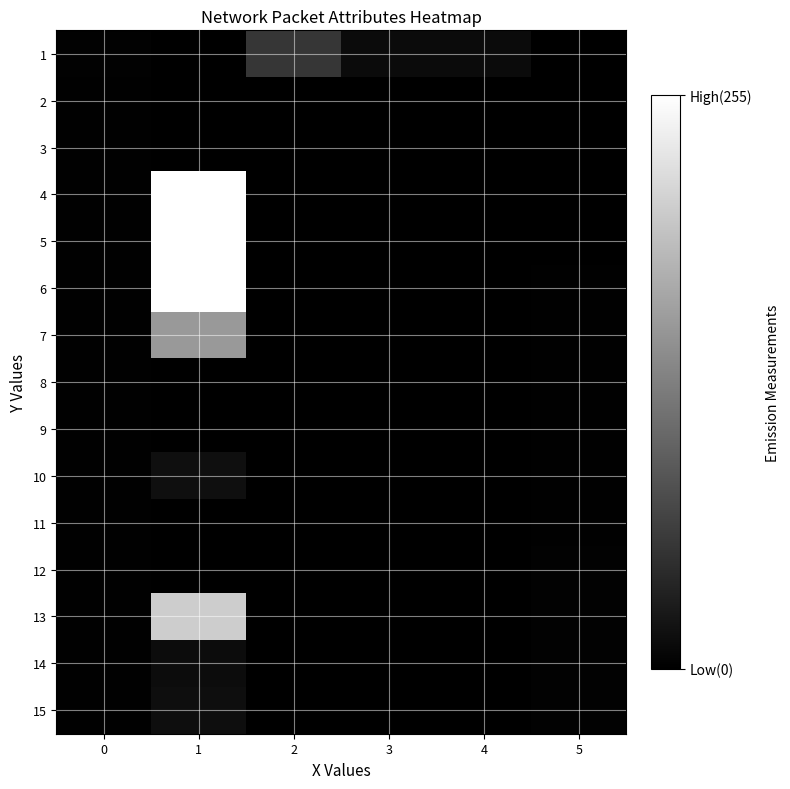

Which label corresponds to the largest value in the chart?

1